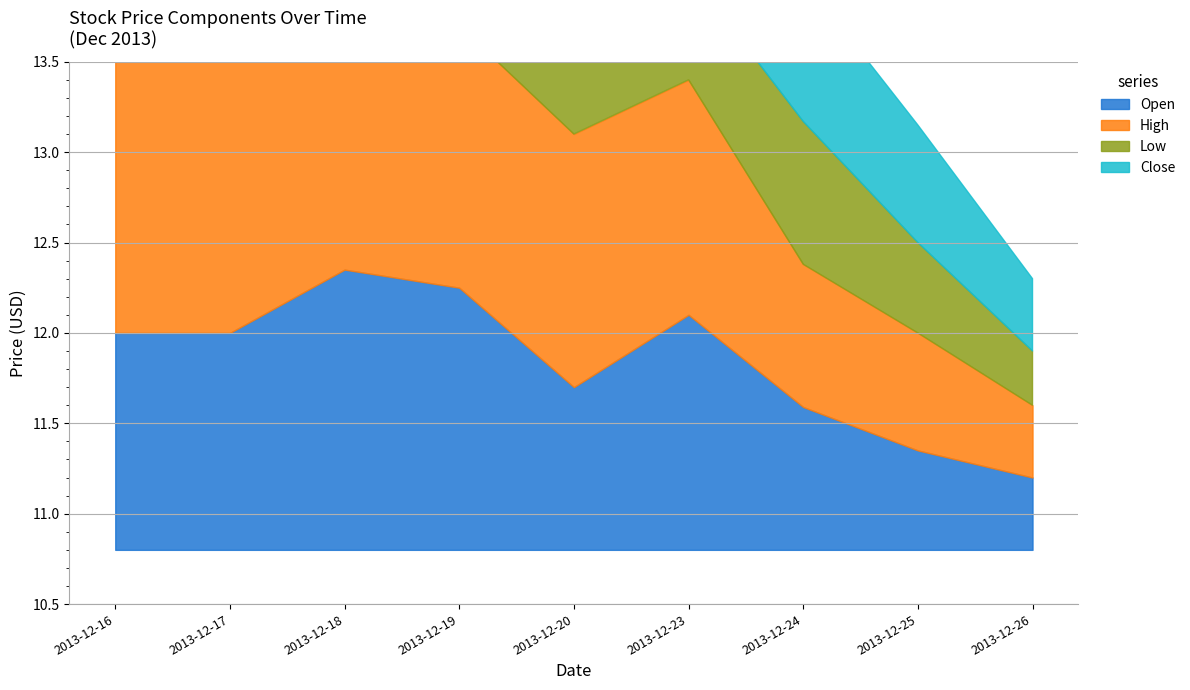

What are all the series names shown in the legend?

Open, High, Low, Close